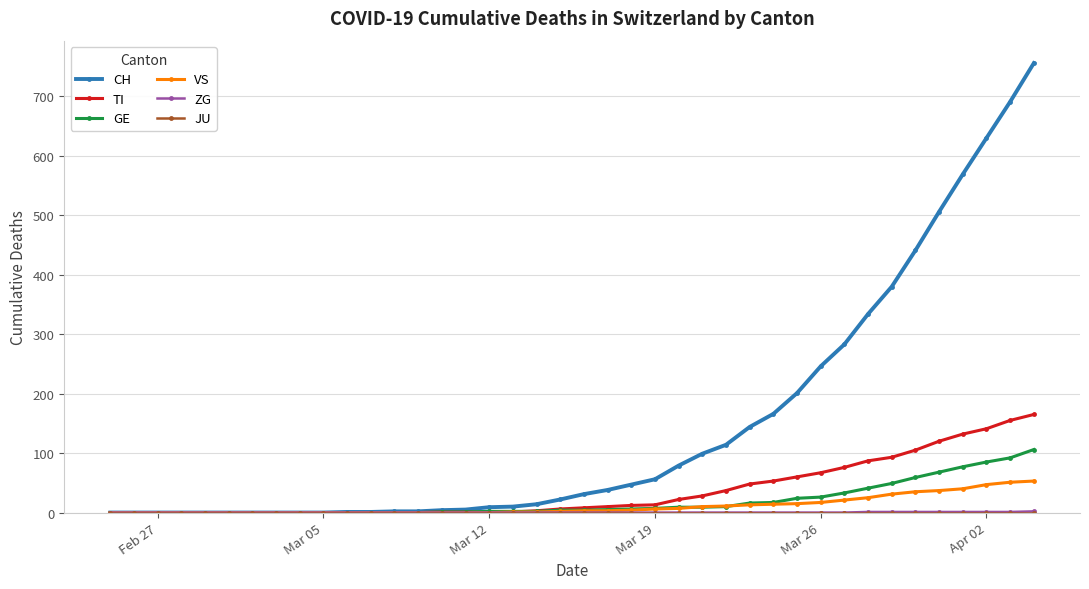

How many data points does each series have?

40